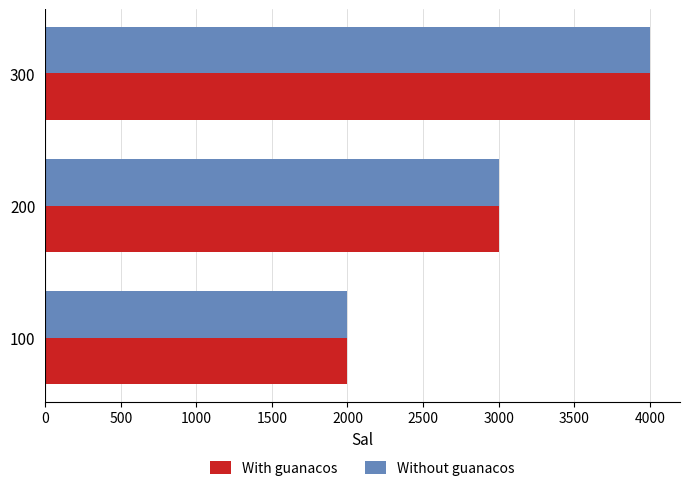

Which category has the highest value in the Without guanacos series?

300